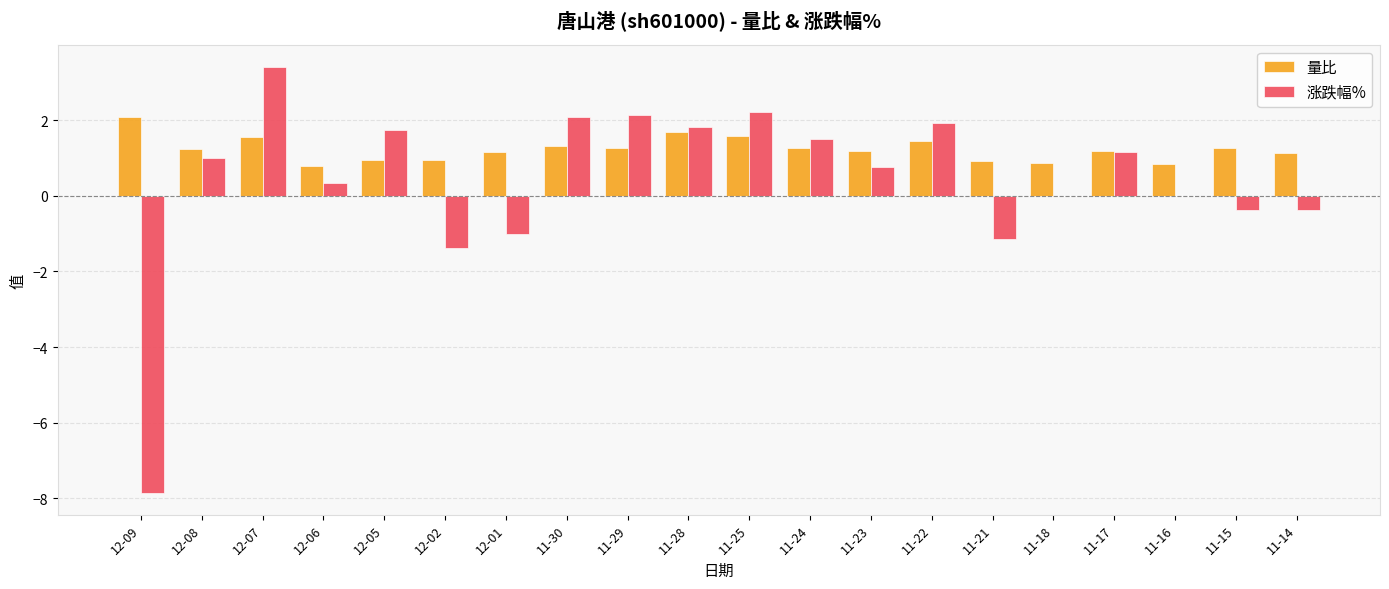

What is the sum of the 量比 values at 11-16 and 12-01?

2.0